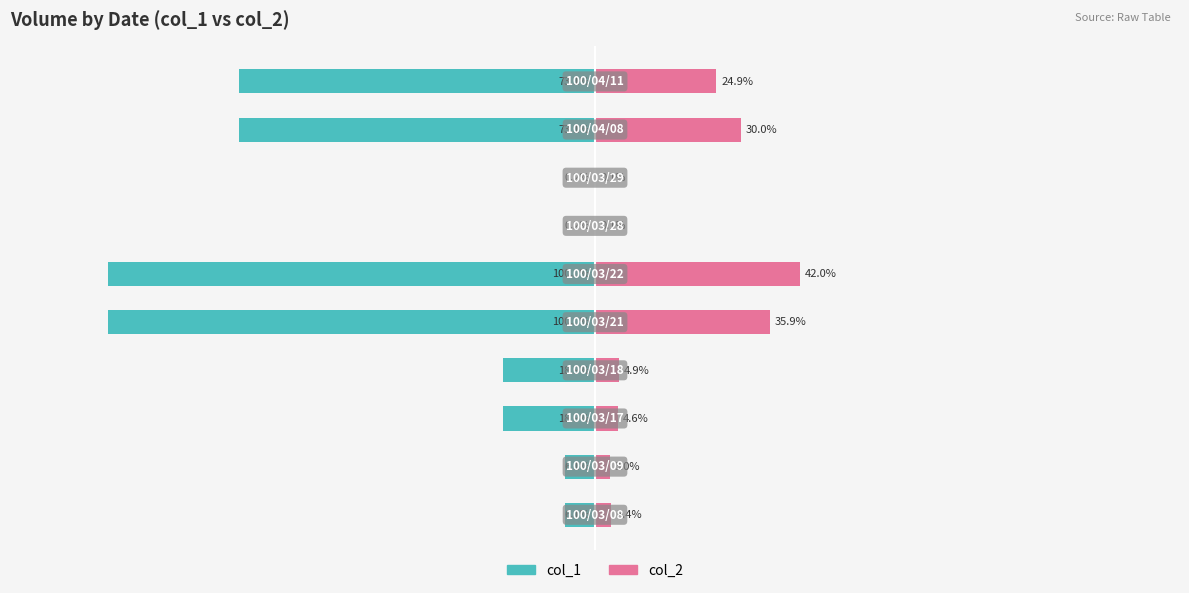

Is it true that col_1 equals -0.3 at 7?

False